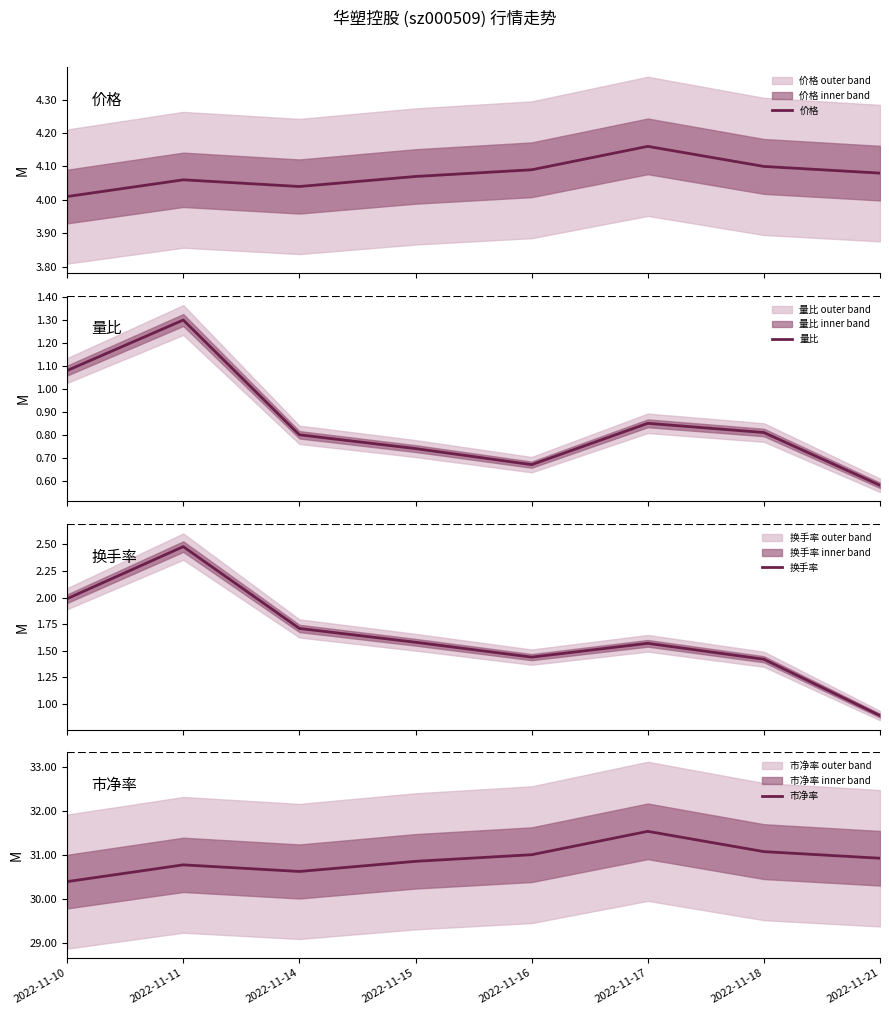

How many distinct data groups are displayed?

4